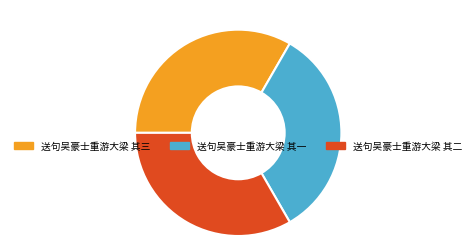

How many segments does this pie chart have?

3